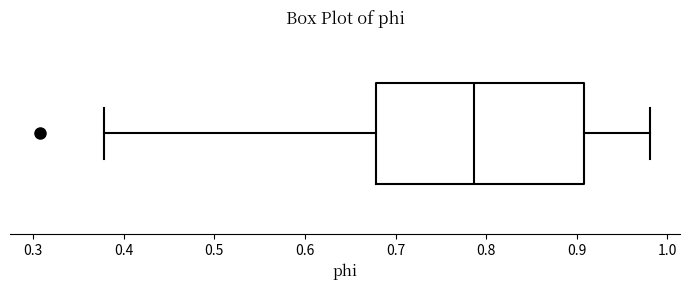

Where is the left edge of the box on the x-axis? The values are not printed on the chart, so give them approximately, as read against the axis.

0.68